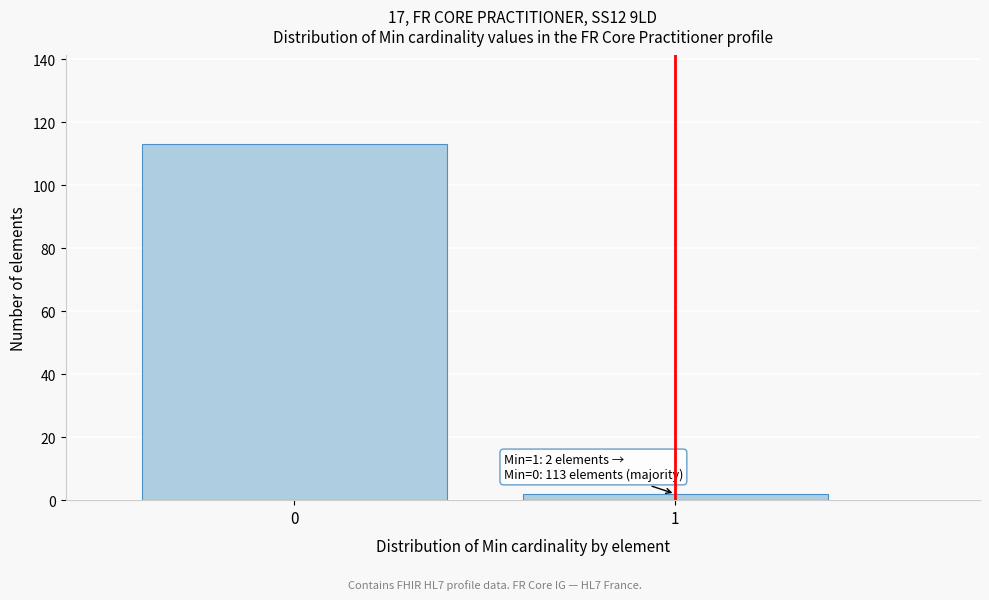

Reading right to left, what are all the values shown in this chart?

2	113